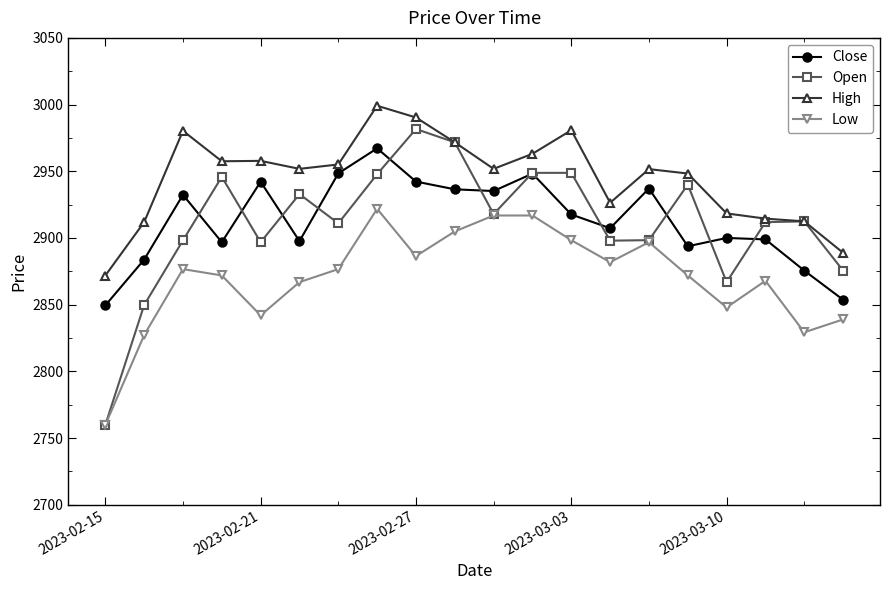

How many intersections are there between Close and Open?

11